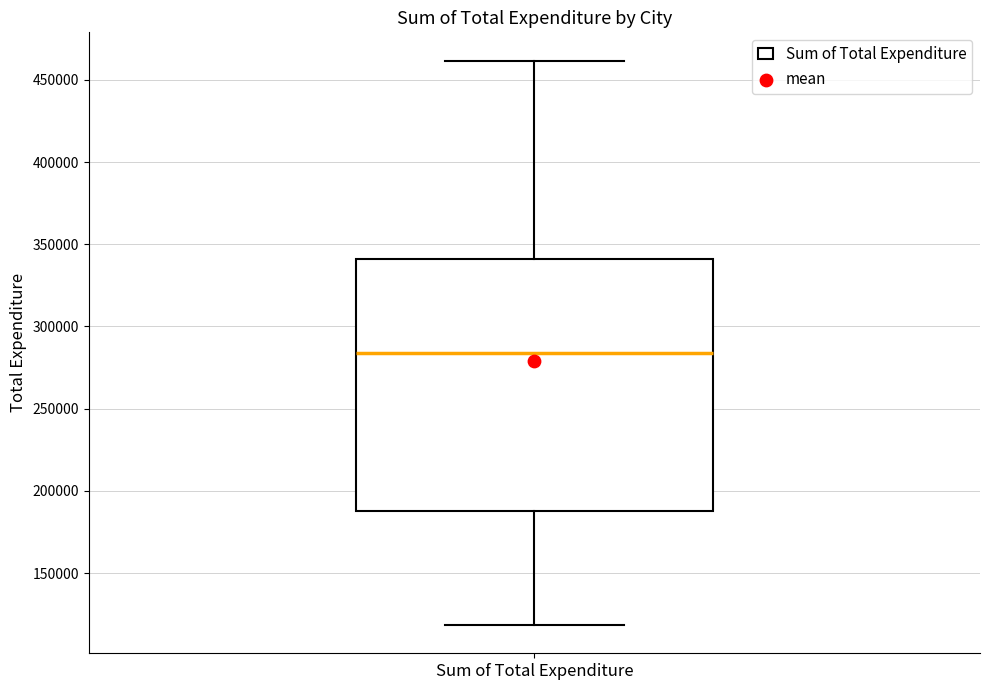

Transcribe this box plot: give where the median line is, the range the box spans, and where the two whiskers end, as read against the y-axis. The values are not printed on the chart, so give them approximately, as read against the axis.

median 285000, box 190000 to 340000, whiskers 120000 to 460000